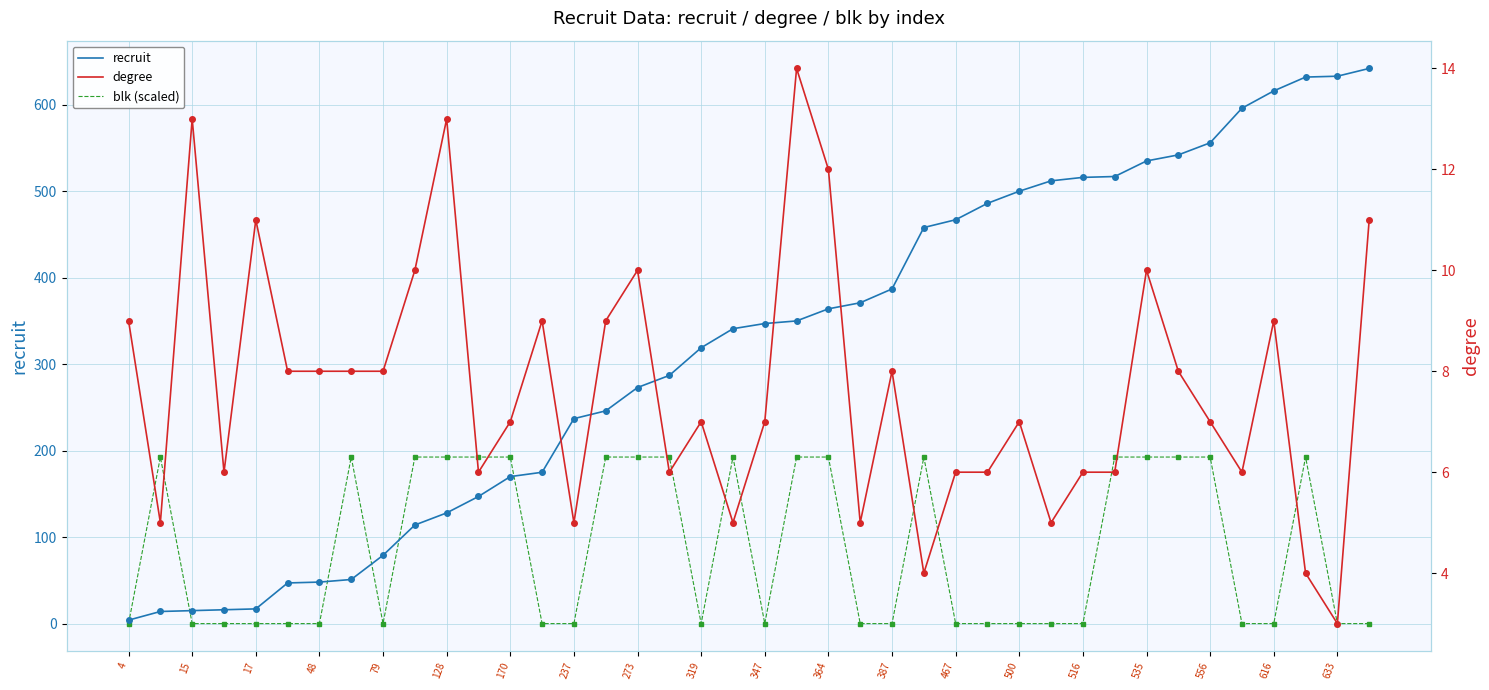

List the series in order of their overall mean, lowest first.

degree, blk (scaled), recruit